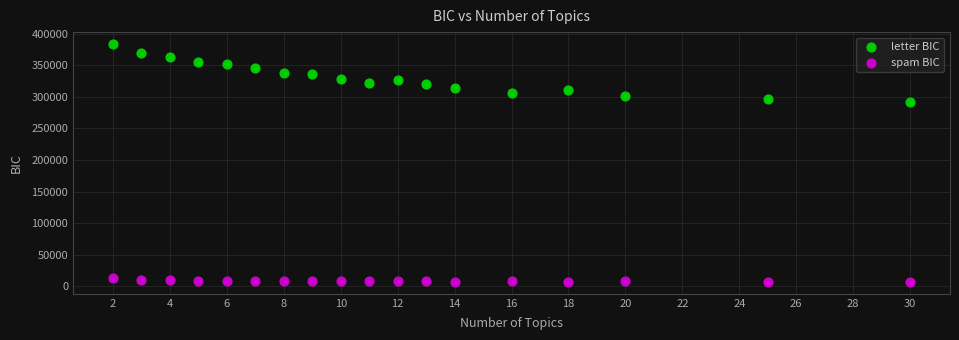

What are all the series names shown in the legend?

letter BIC, spam BIC